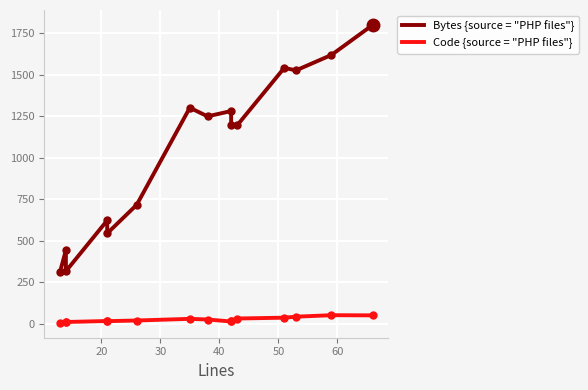

What is the lowest value of the Bytes {source = "PHP files"} series?

311